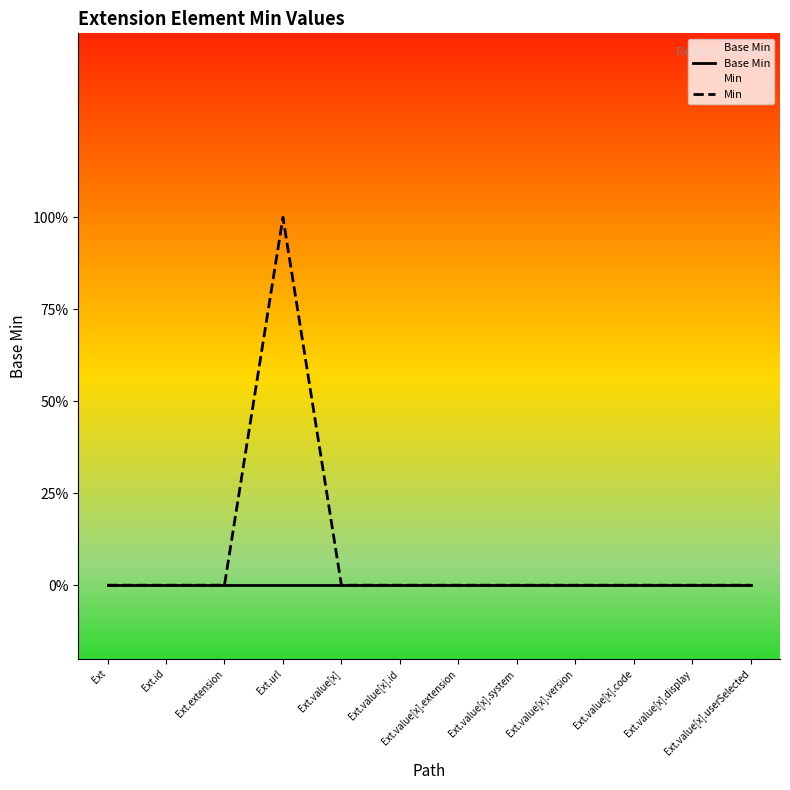

What are all the series names shown in the legend?

Base Min, Min